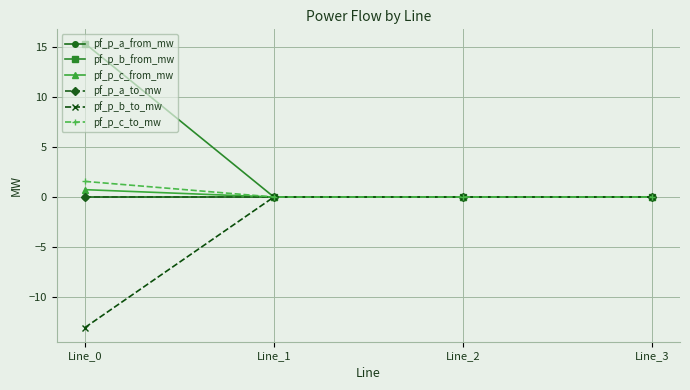

What is the difference between the pf_p_c_to_mw values at Line_0 and Line_1?

1.6